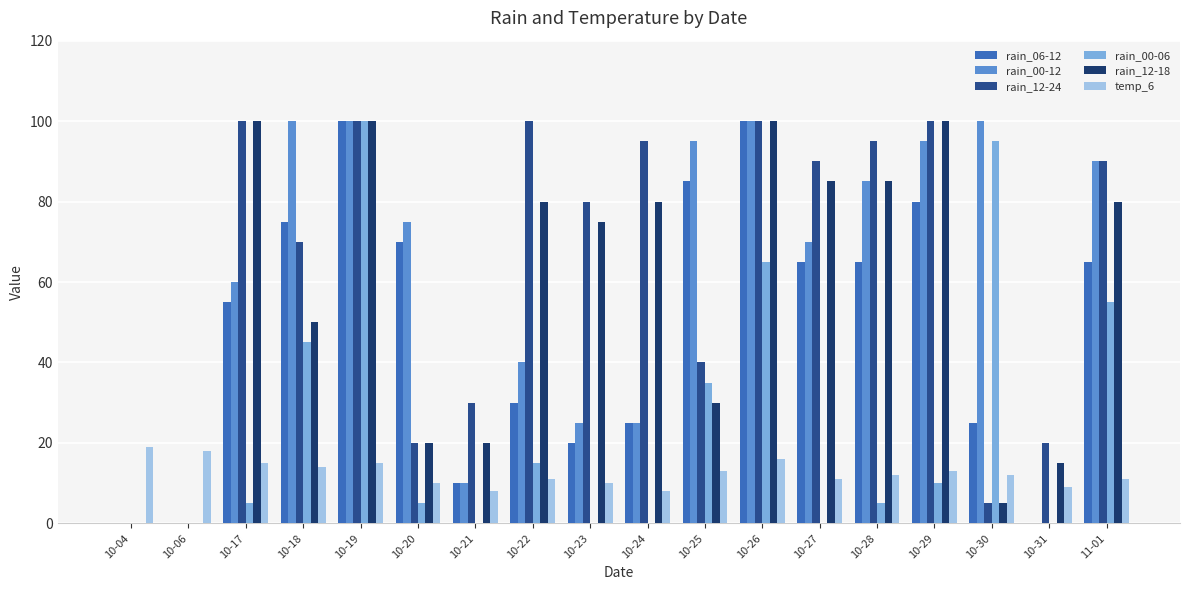

True or false: temp_6 has a value of 10 at 10-20.

True